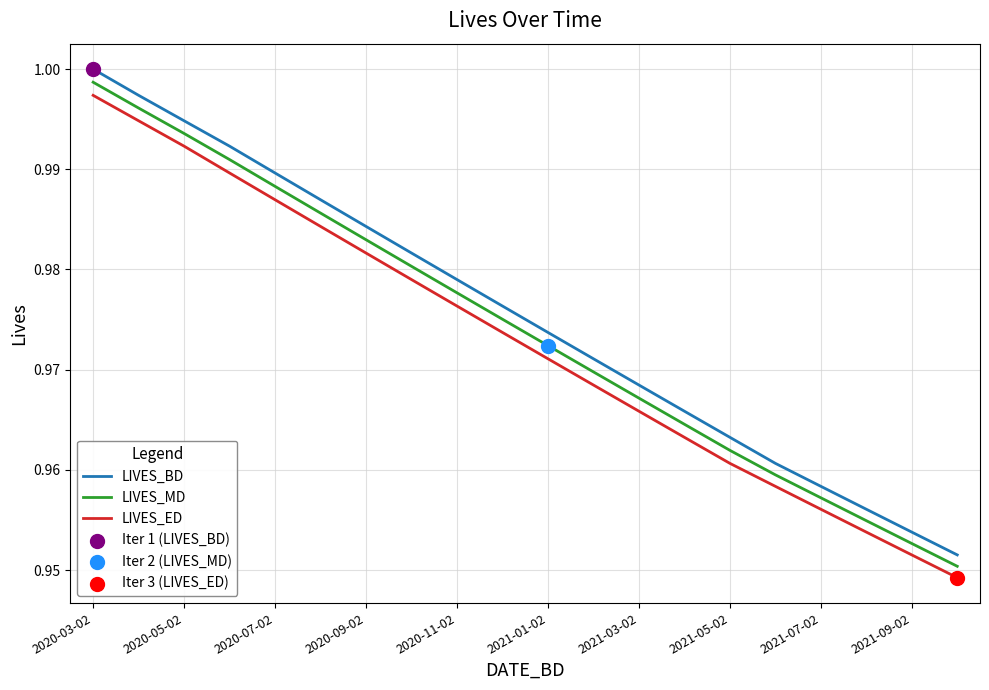

True or false: LIVES_ED and LIVES_MD cross at least once.

False